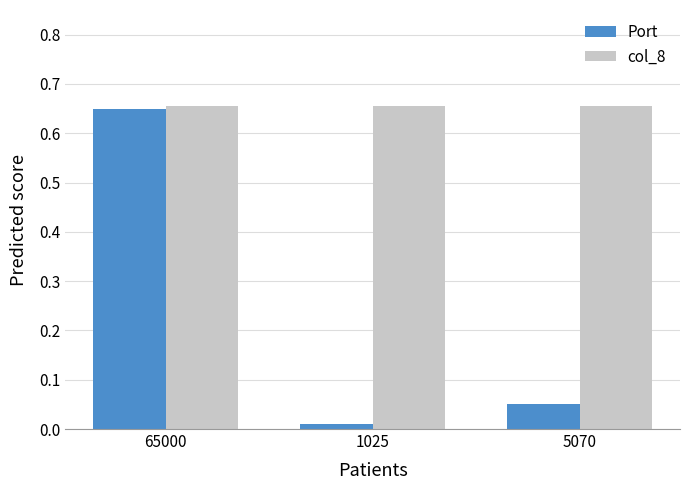

What is the label of the 3rd bar from the left?

5070